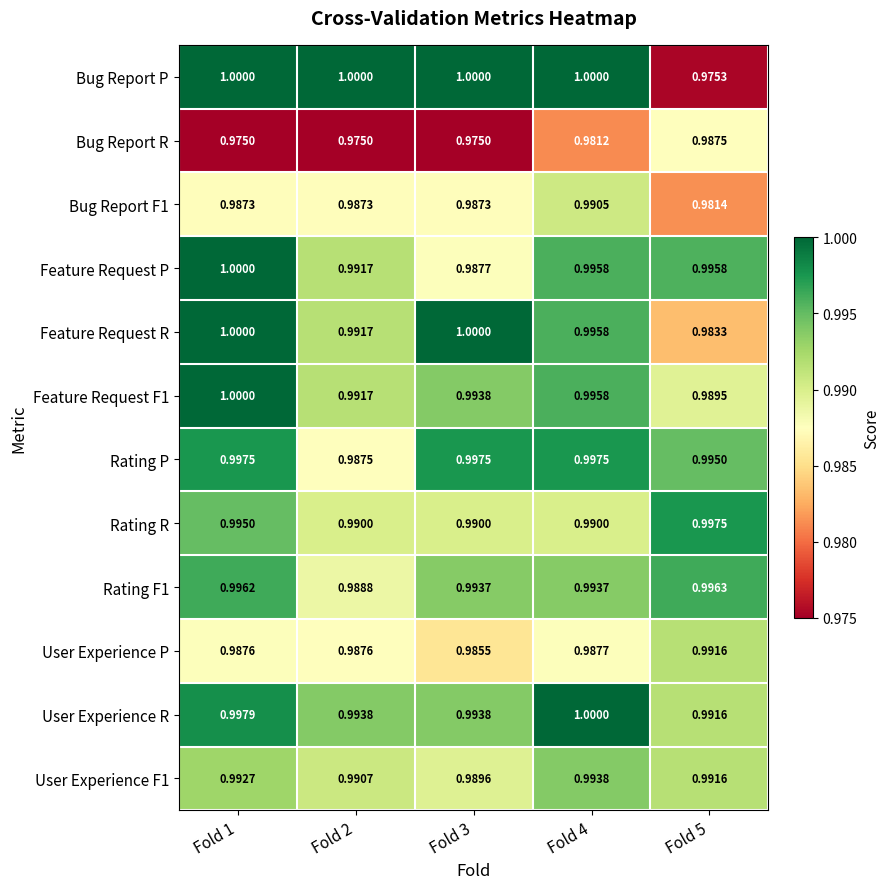

What is the total value across all series at Fold 5?

11.9